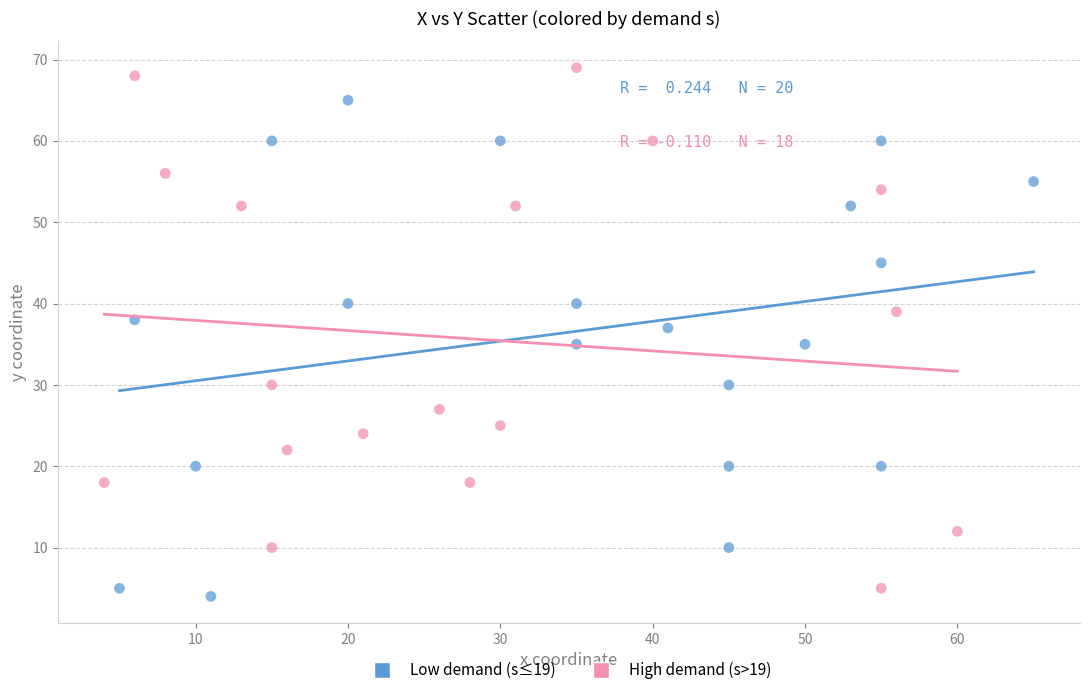

Which series reaches the maximum Y coordinate?

High demand (s>19)